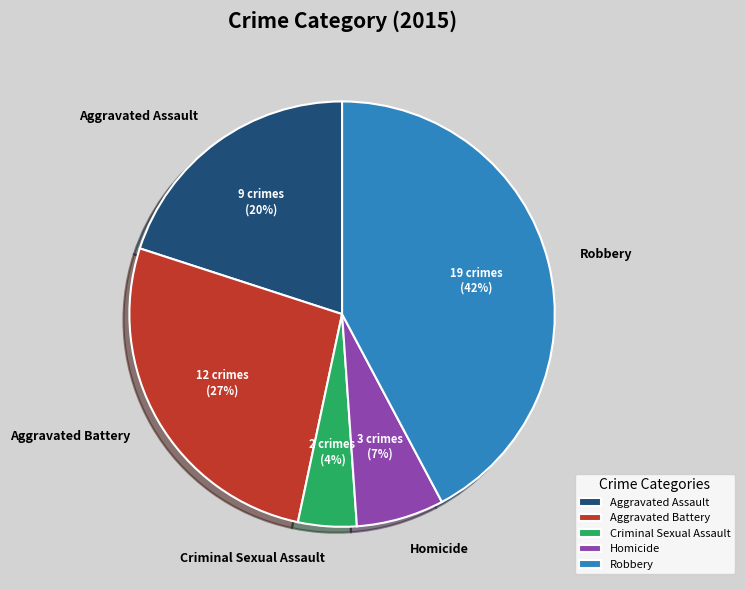

Which has a higher value, Robbery or Aggravated Assault?

Robbery